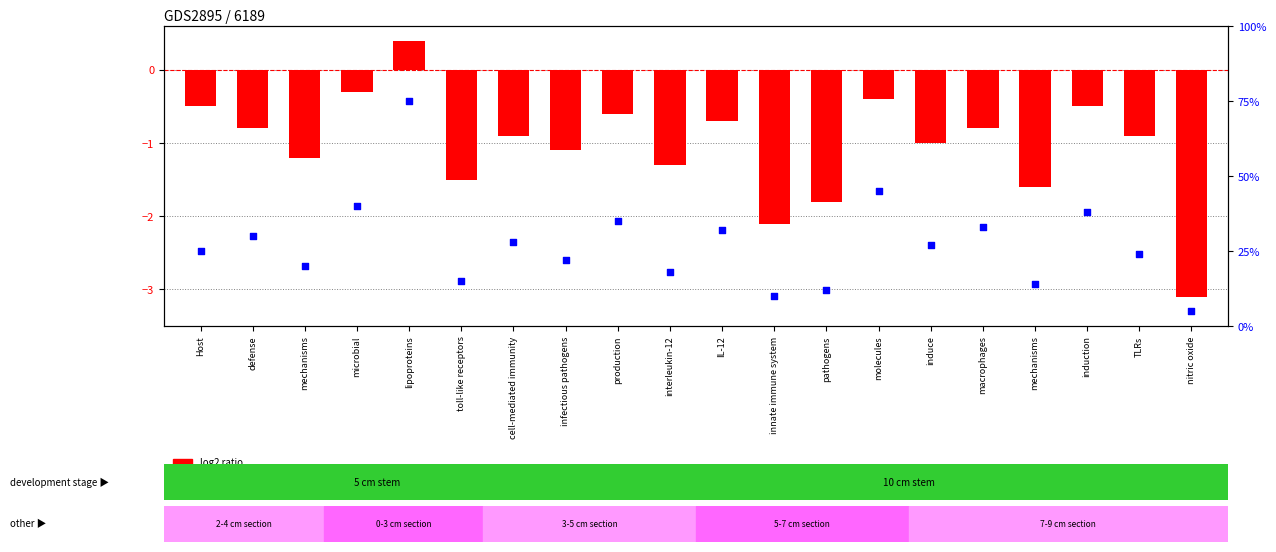

Is the value of percentile rank within the sample at cell-mediated immunity greater than the value of log2 ratio at infectious pathogens?

Yes